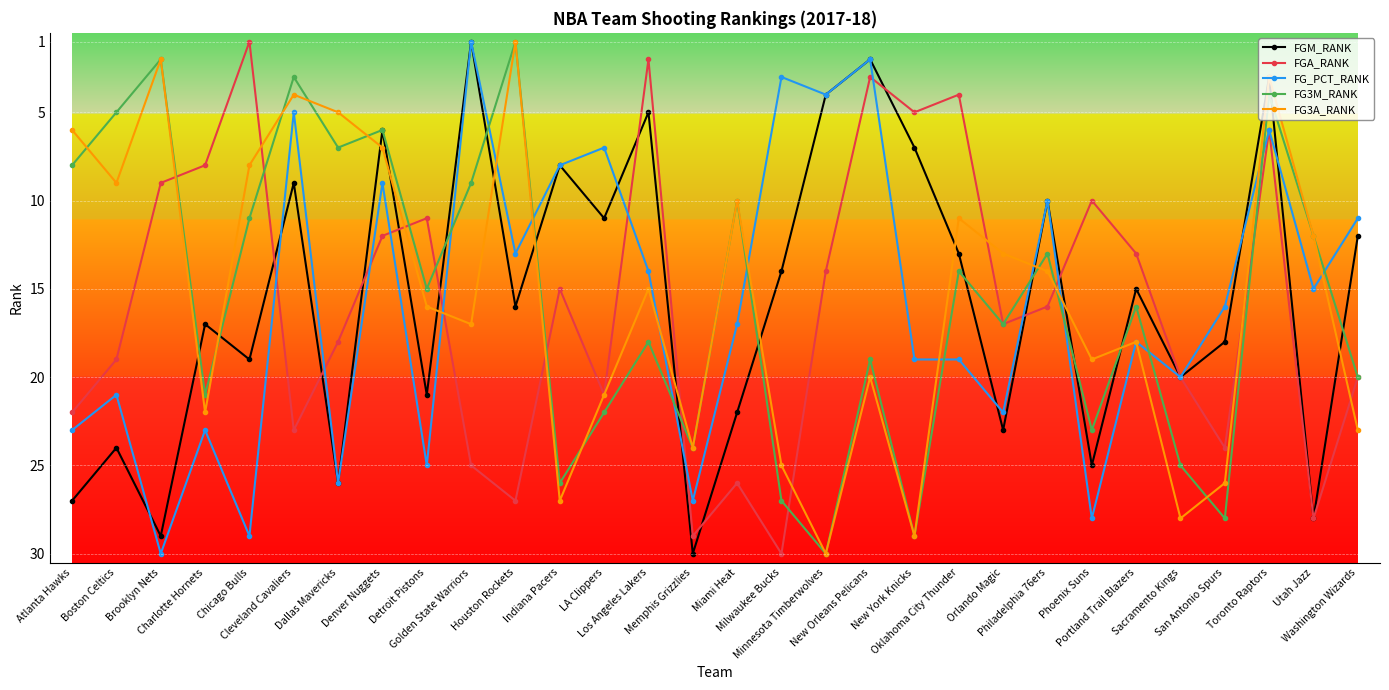

At which category does FG3A_RANK reach its first local valley?

Brooklyn Nets